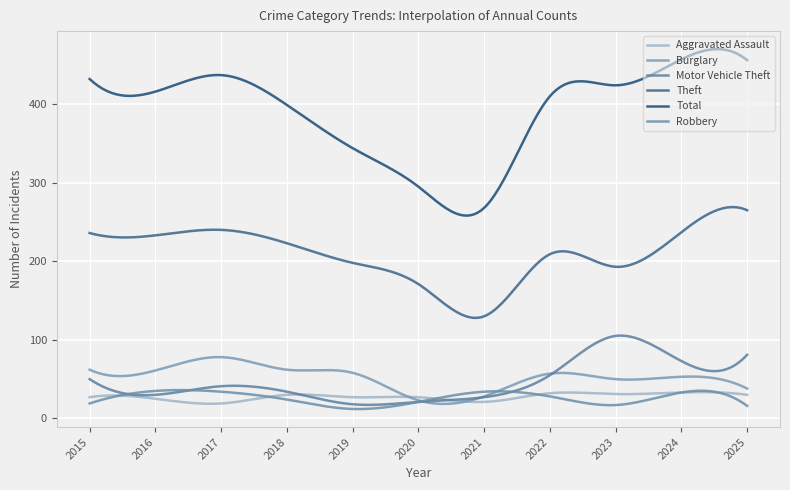

How many lines are shown in the chart?

6